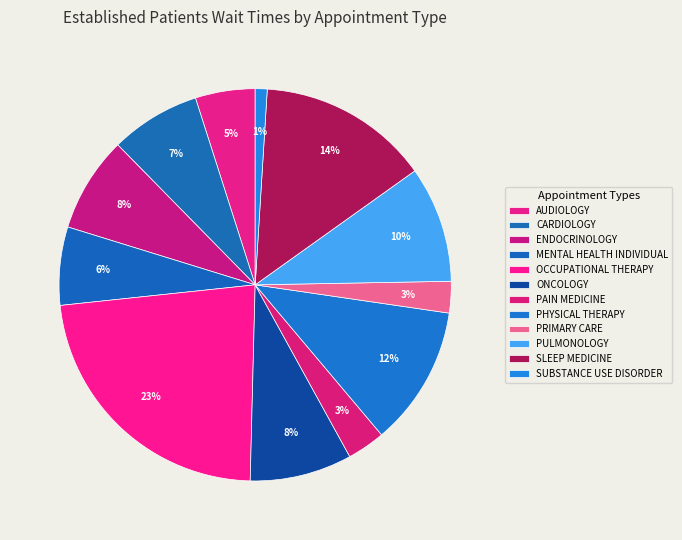

Does PRIMARY CARE account for over 50% of the chart?

No